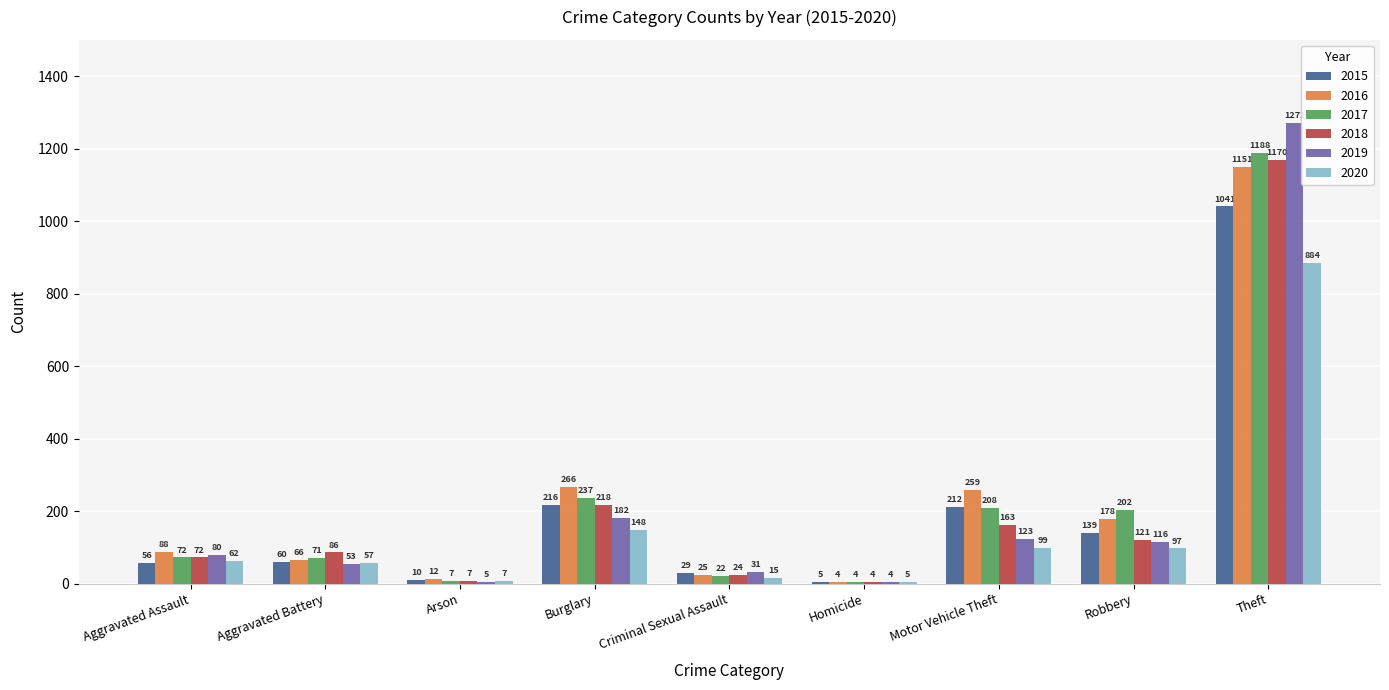

What is the total value across all series at Criminal Sexual Assault?

146